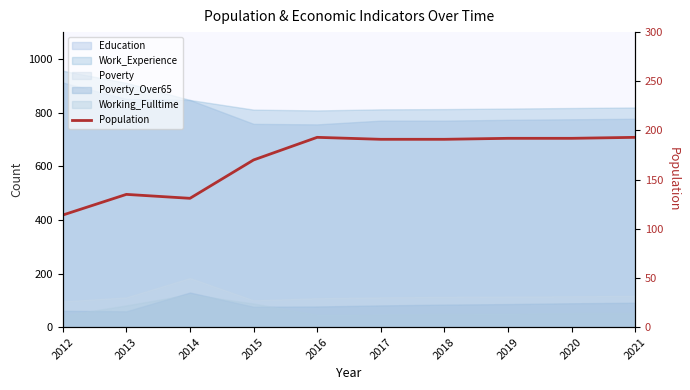

What is the sum of the values at 2013 and 2020?

327